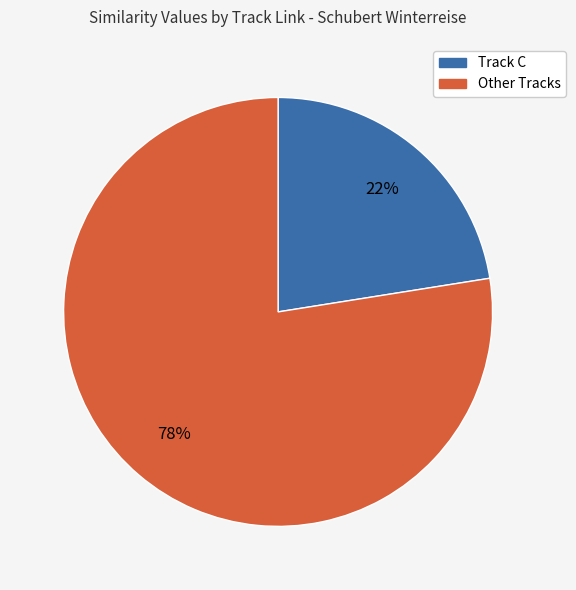

Is there a majority slice in this chart?

Yes